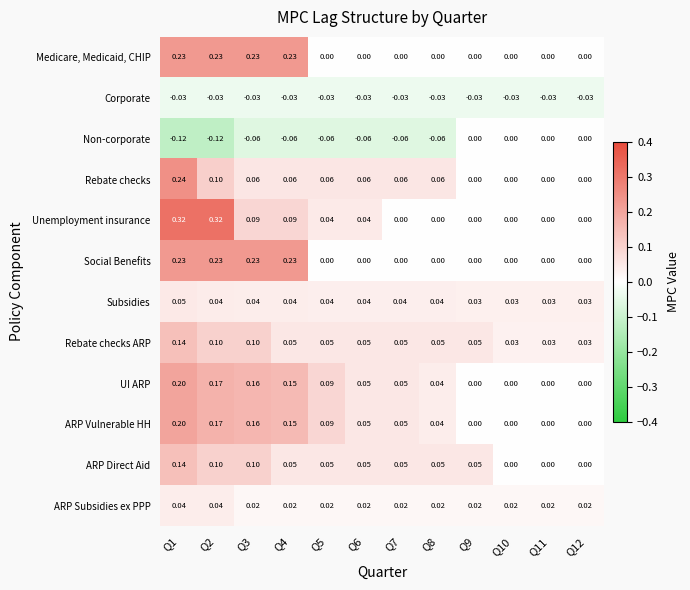

Which series has the largest range (max minus min)?

Unemployment insurance